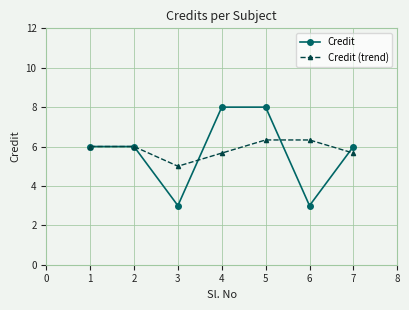

Rank the series by their maximum value, from highest to lowest.

Credit, Credit (trend)